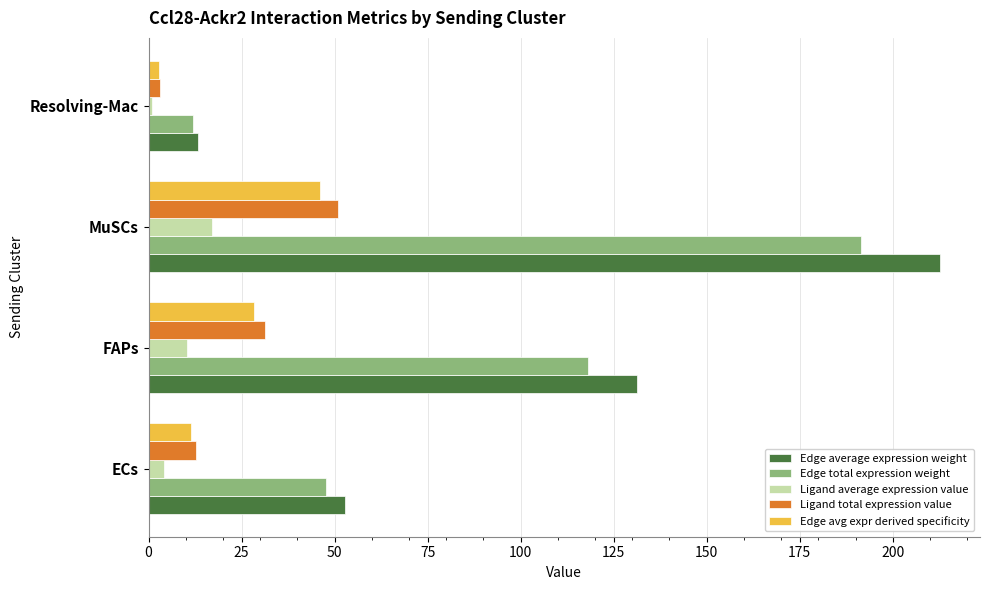

At how many categories does at least one series exceed 92?

2